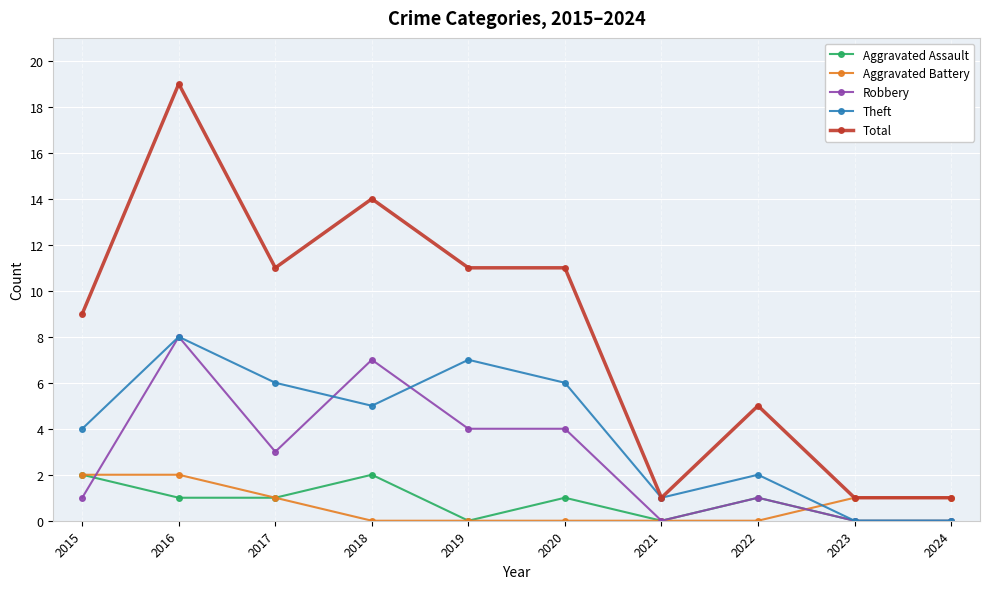

What is the difference between the second highest and minimum values in the Aggravated Assault series?

2